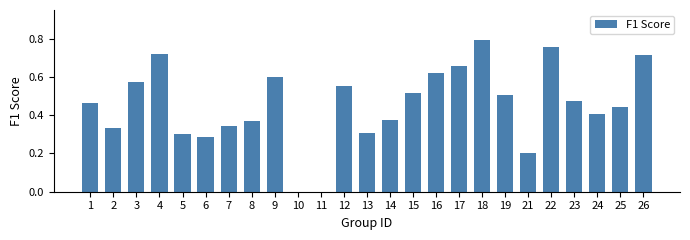

Which has a higher value, 12 or 18?

18